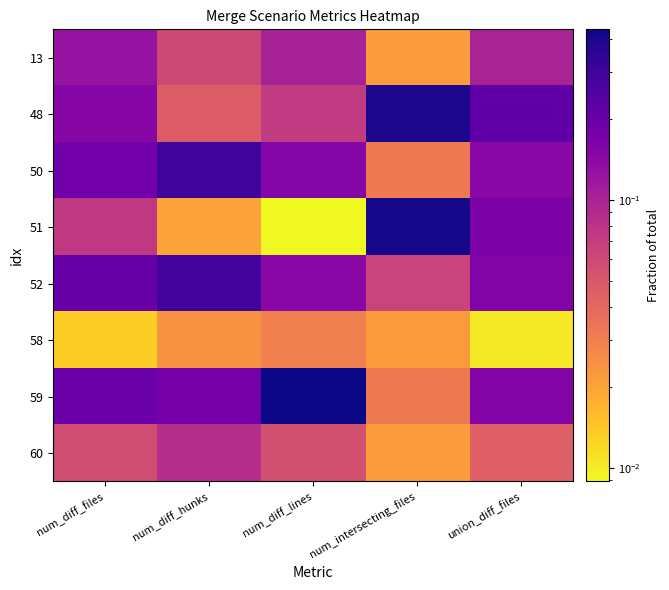

Reading right to left, transcribe all the data shown in this chart.

13: union_diff_files=0.1	num_intersecting_files=0.0	num_diff_lines=0.1	num_diff_hunks=0.1	num_diff_files=0.1
48: union_diff_files=0.2	num_intersecting_files=0.4	num_diff_lines=0.1	num_diff_hunks=0.0	num_diff_files=0.1
50: union_diff_files=0.1	num_intersecting_files=0.0	num_diff_lines=0.2	num_diff_hunks=0.3	num_diff_files=0.2
51: union_diff_files=0.2	num_intersecting_files=0.4	num_diff_lines=0.0	num_diff_hunks=0.0	num_diff_files=0.1
52: union_diff_files=0.2	num_intersecting_files=0.1	num_diff_lines=0.1	num_diff_hunks=0.3	num_diff_files=0.2
58: union_diff_files=0.0	num_intersecting_files=0.0	num_diff_lines=0.0	num_diff_hunks=0.0	num_diff_files=0.0
59: union_diff_files=0.2	num_intersecting_files=0.0	num_diff_lines=0.4	num_diff_hunks=0.2	num_diff_files=0.2
60: union_diff_files=0.0	num_intersecting_files=0.0	num_diff_lines=0.1	num_diff_hunks=0.1	num_diff_files=0.1